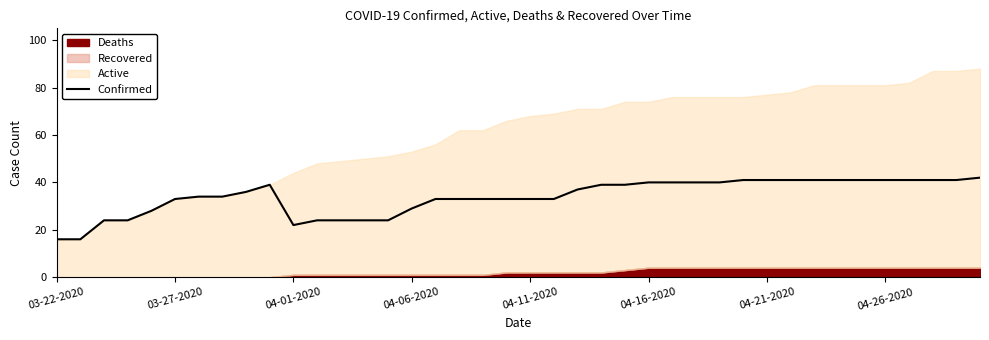

True or false: Confirmed has a value of 29 at 04-06-2020.

True